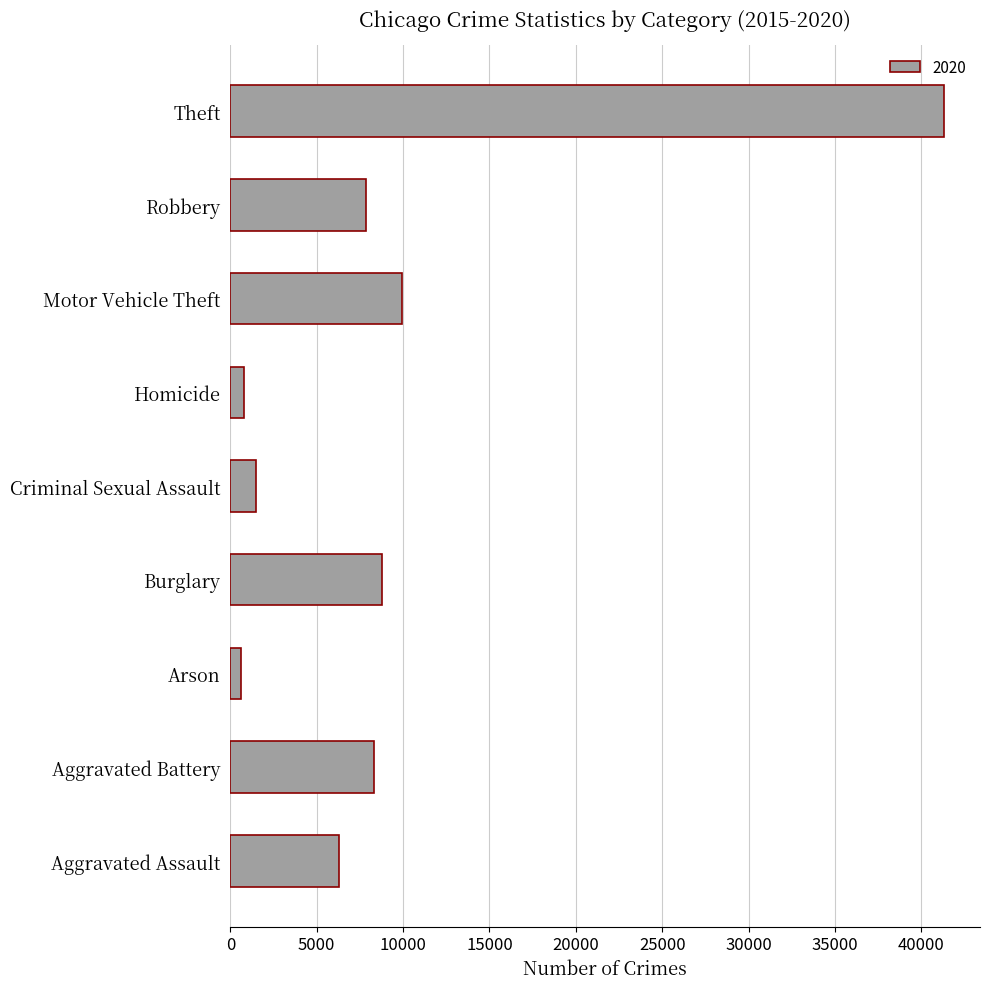

At which label is the value closest to 20958?

Motor Vehicle Theft